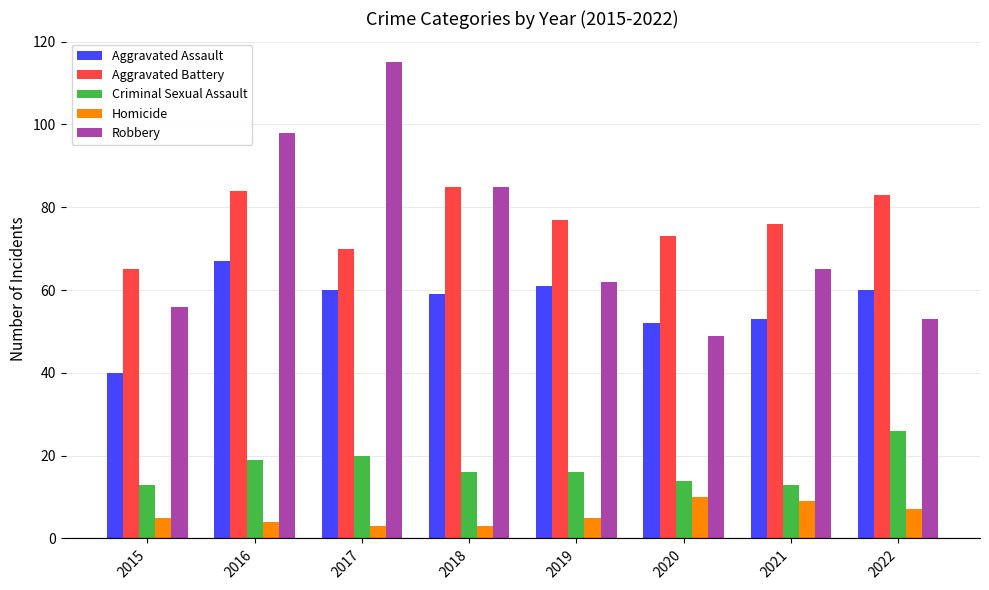

What is the minimum value shown in the chart?

3